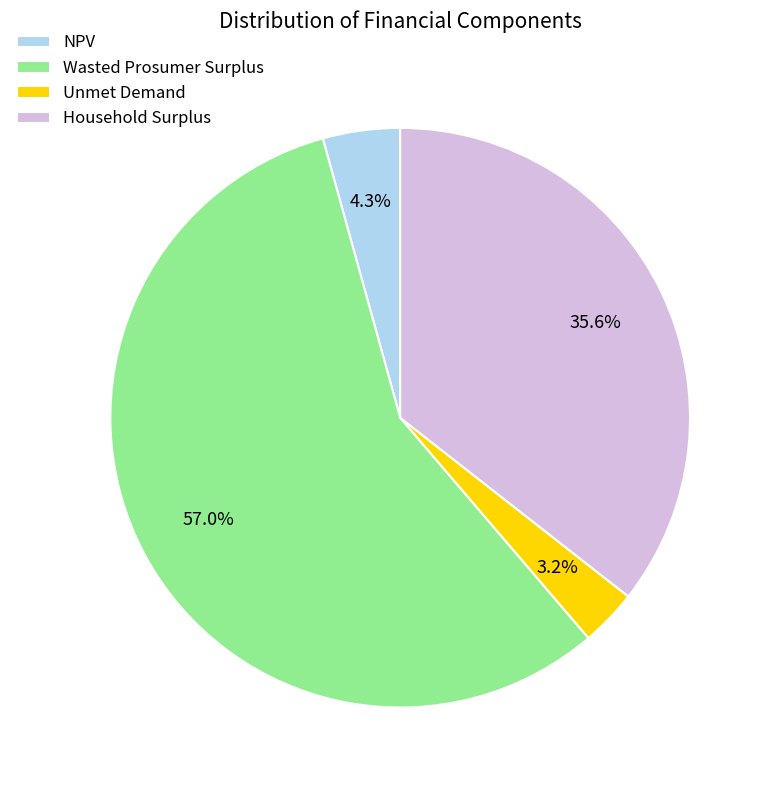

Approximately how many times larger is the value at Household Surplus compared to Wasted Prosumer Surplus?

0.6